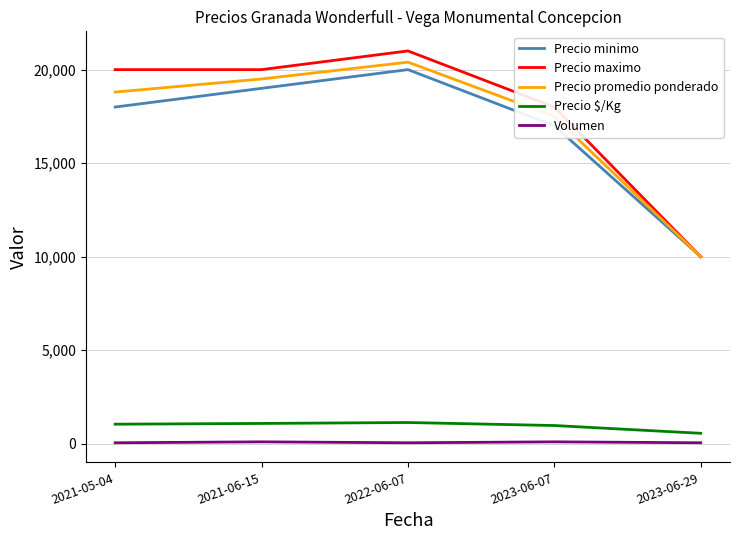

At 2021-06-15, list the series in order from largest to smallest.

Precio maximo, Precio promedio ponderado, Precio minimo, Precio $/Kg, Volumen